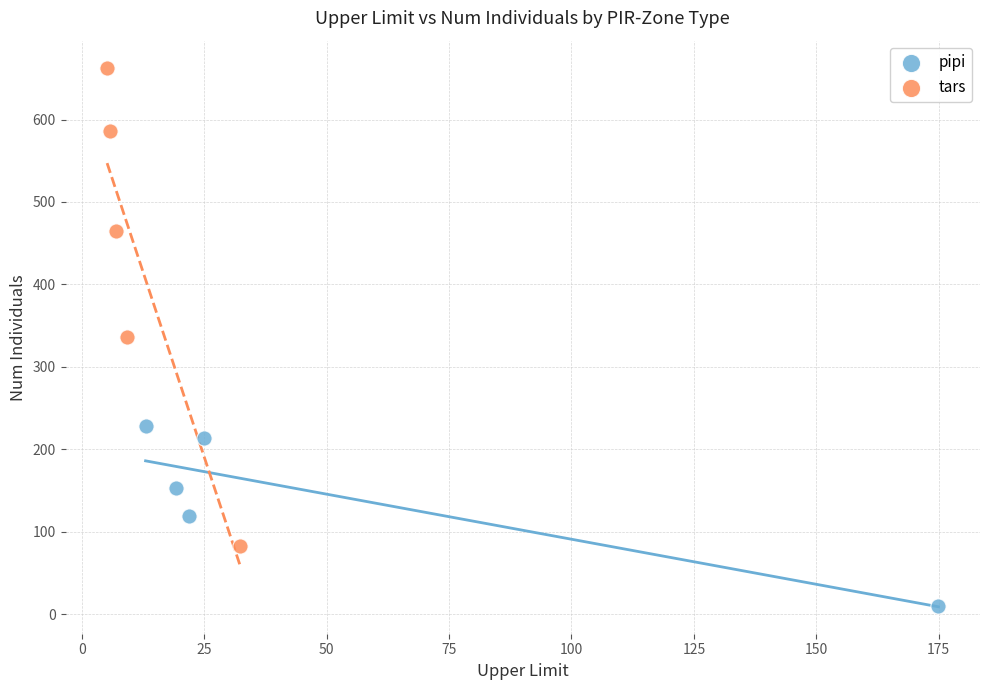

Which series reaches the maximum Y coordinate?

tars